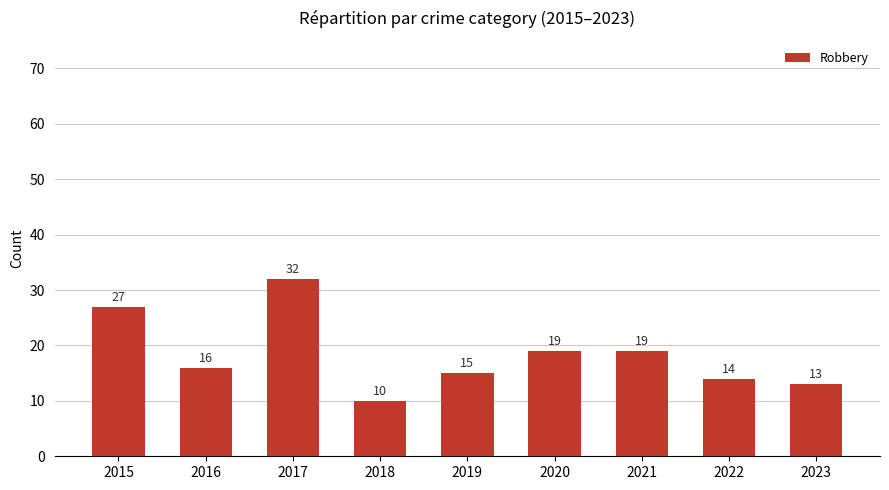

What is the change in value from 2016 to 2021?

+3